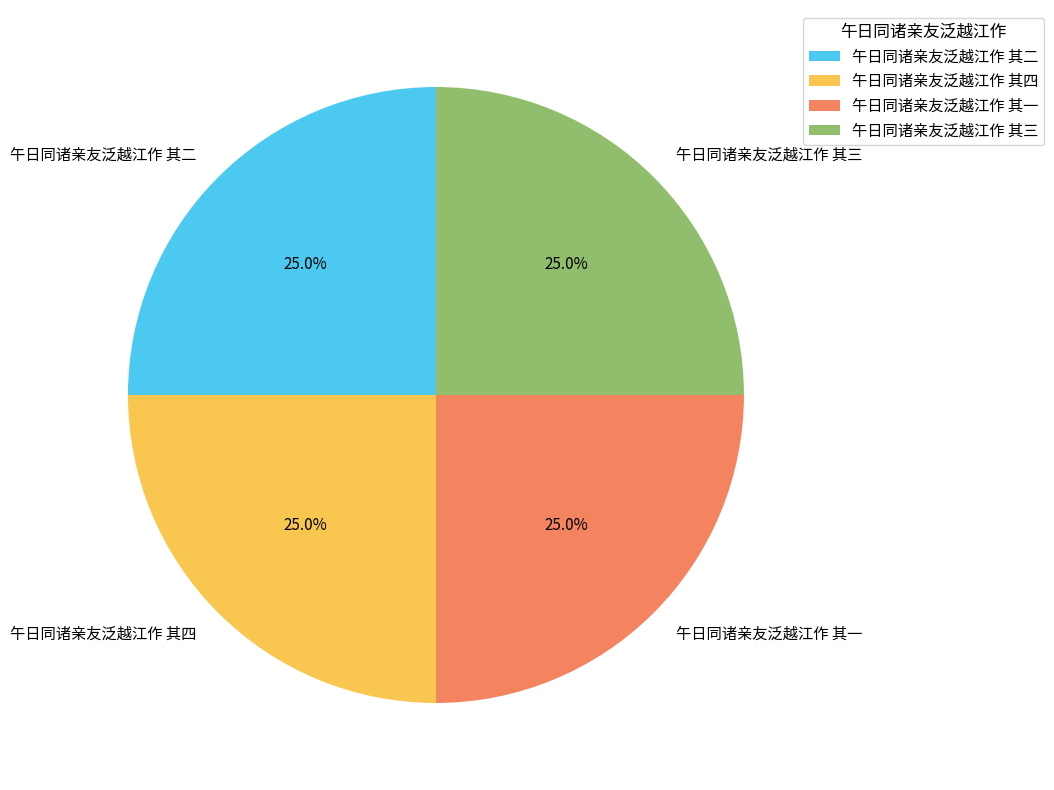

To the nearest percent, what percentage of the pie is 午日同诸亲友泛越江作 其一?

25%